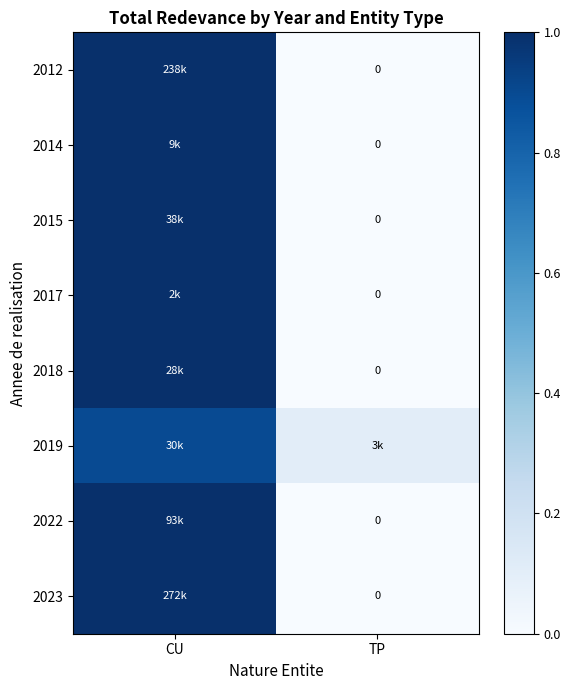

True or false: 2019 has a value of 0.2 at TP.

False